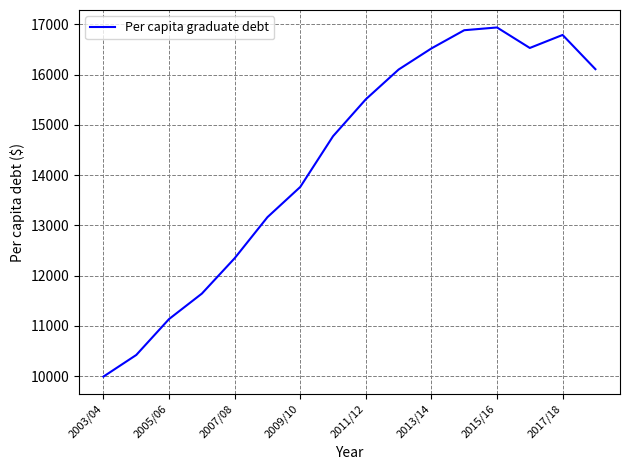

What is the smallest value displayed?

9992